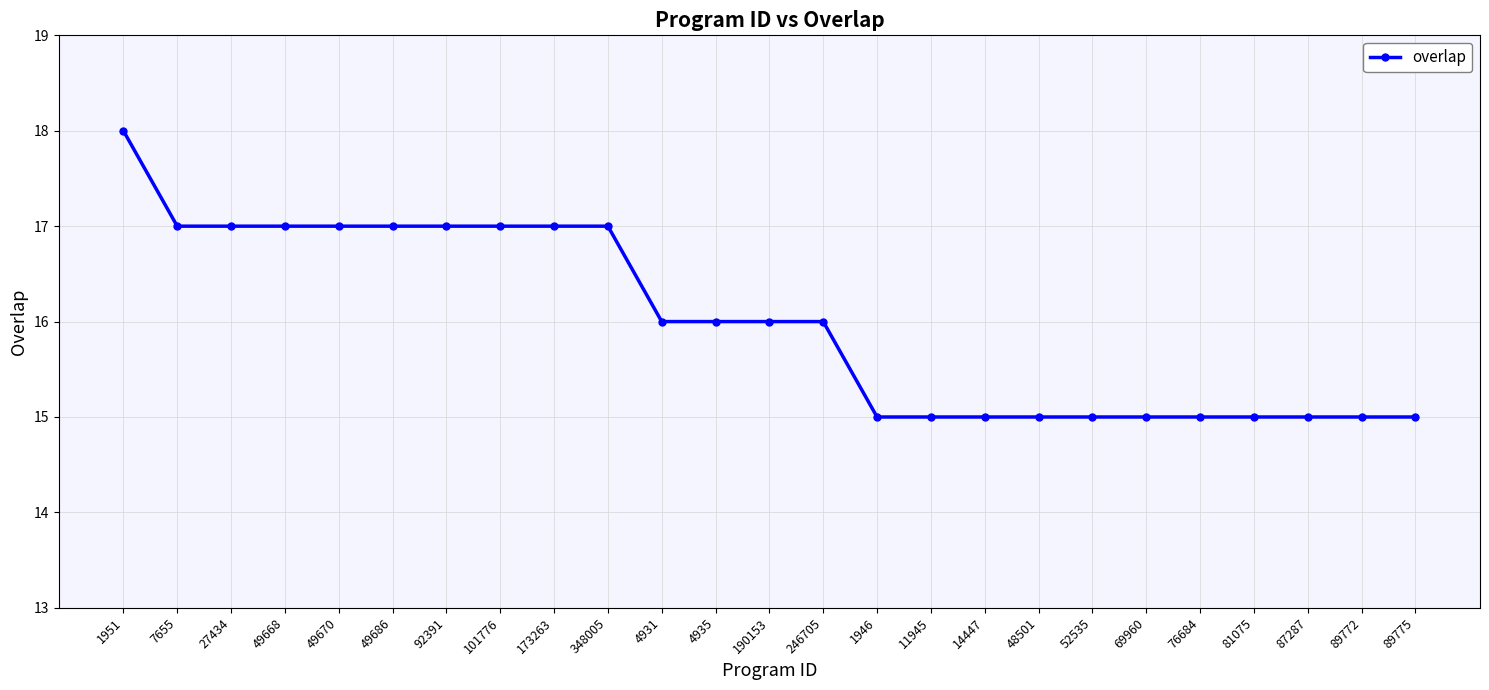

What value does the data have at 49668?

17